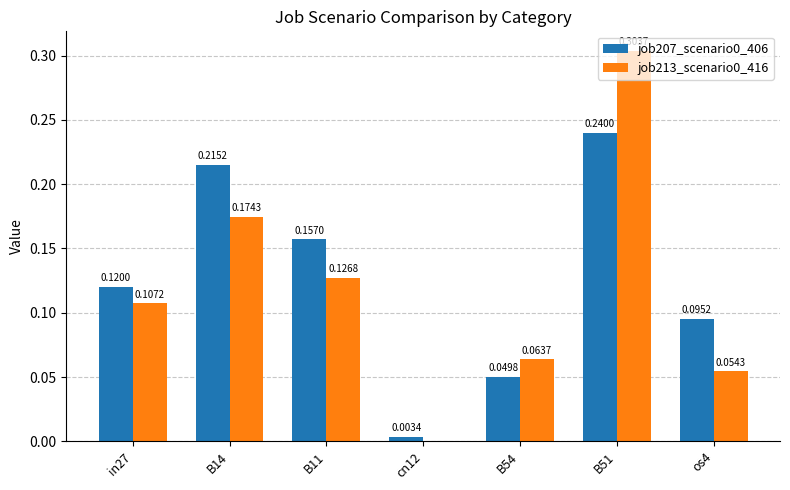

What is the sum of all job213_scenario0_416 values?

0.8